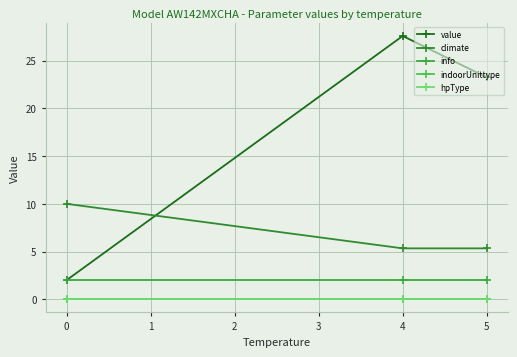

Is this an area chart (filled region under the line)?

No